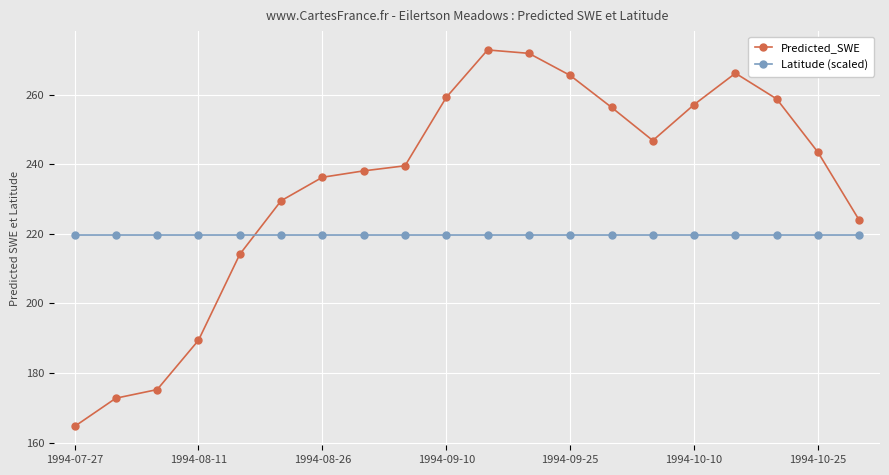

What is the smallest value displayed?

164.6